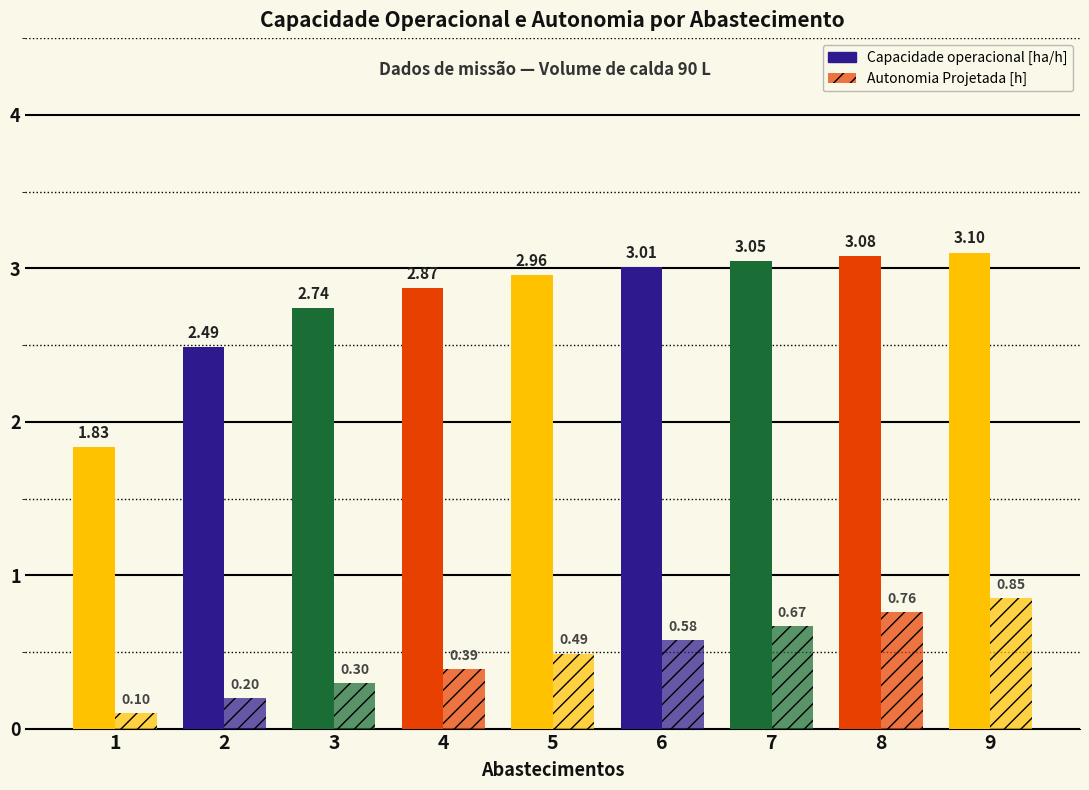

Between 6 and 1, which is larger?

6